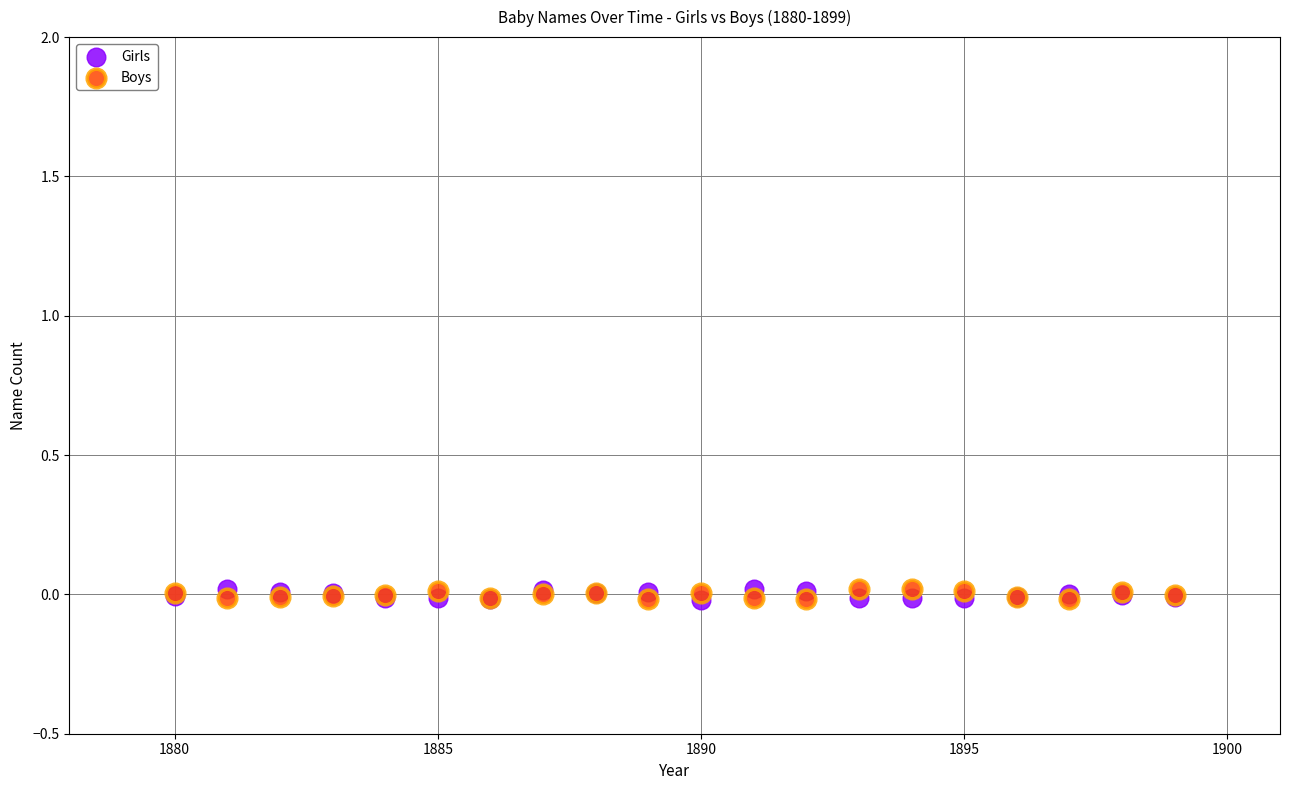

What are all the series names shown in the legend?

Girls, Boys